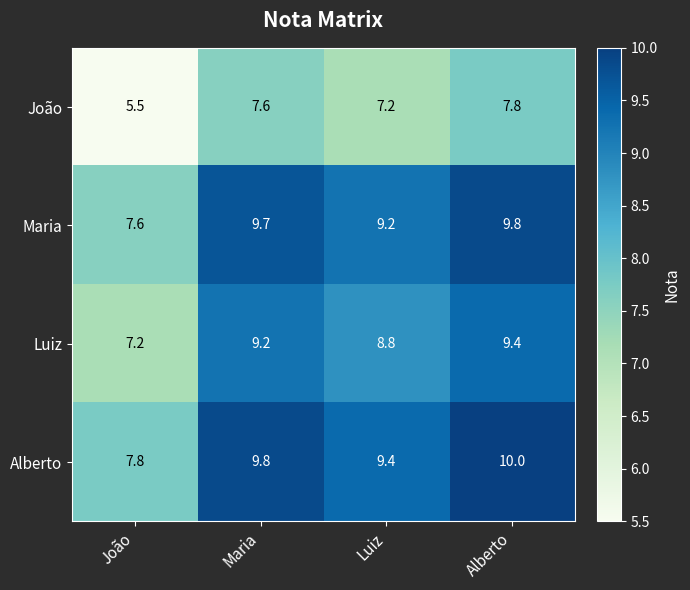

List the series in order of their peak value, highest first.

Alberto, Maria, Luiz, João